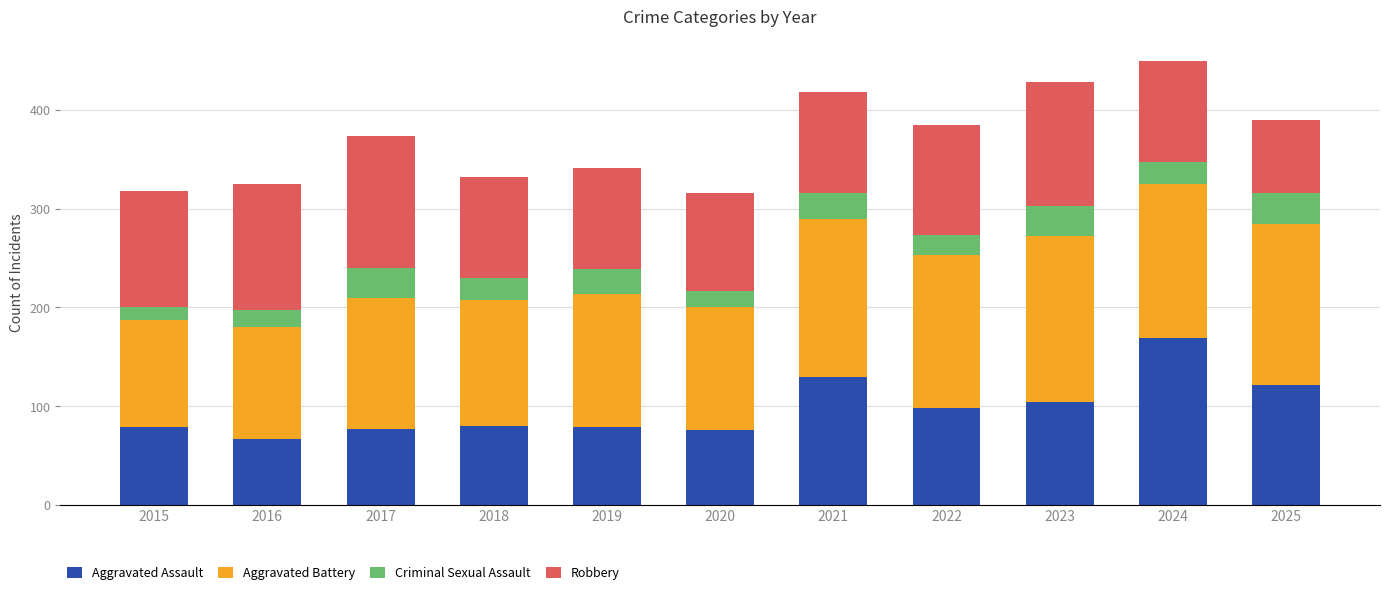

What is the lowest value of the Aggravated Assault series?

67